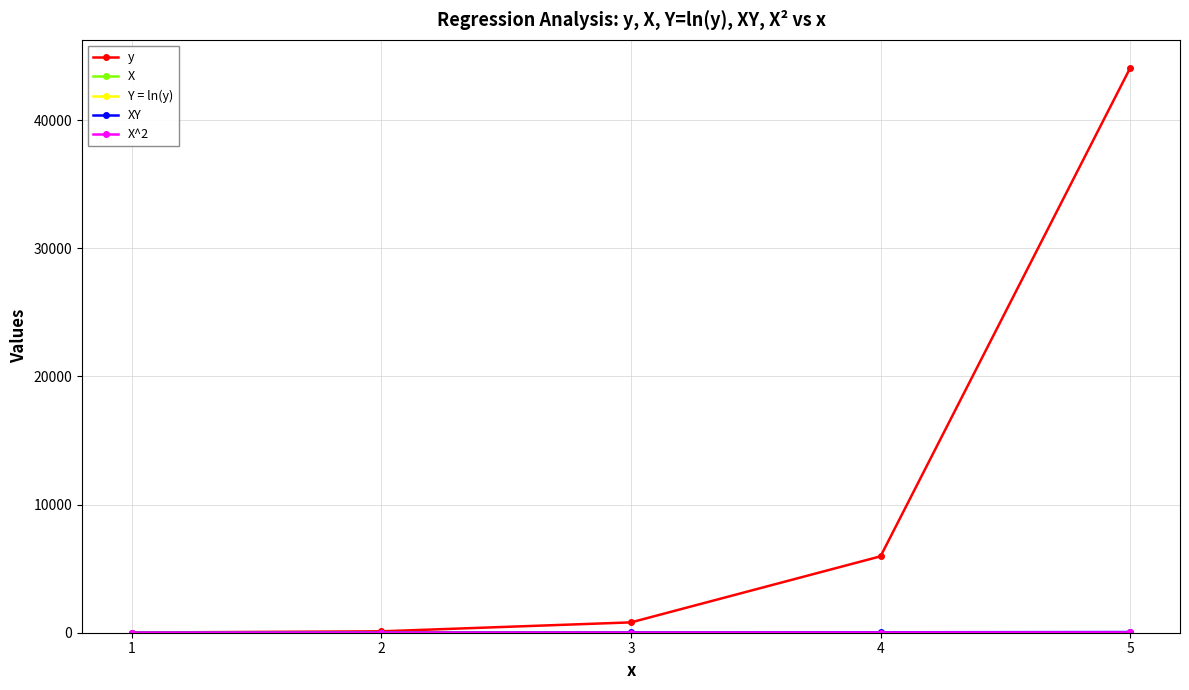

Which series has the widest spread of values?

y